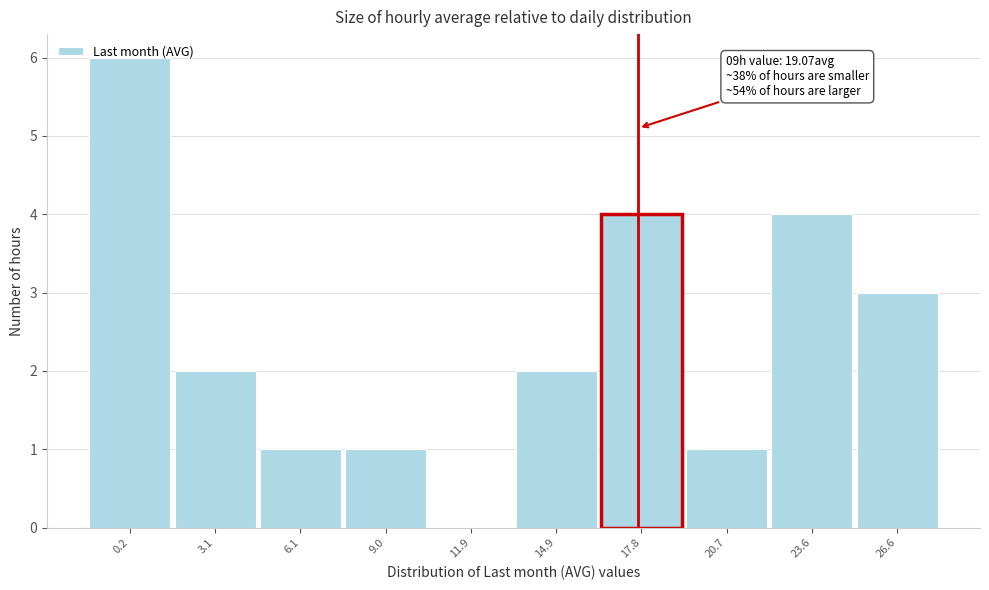

What is the change in value from 11.9 to 20.7?

+1